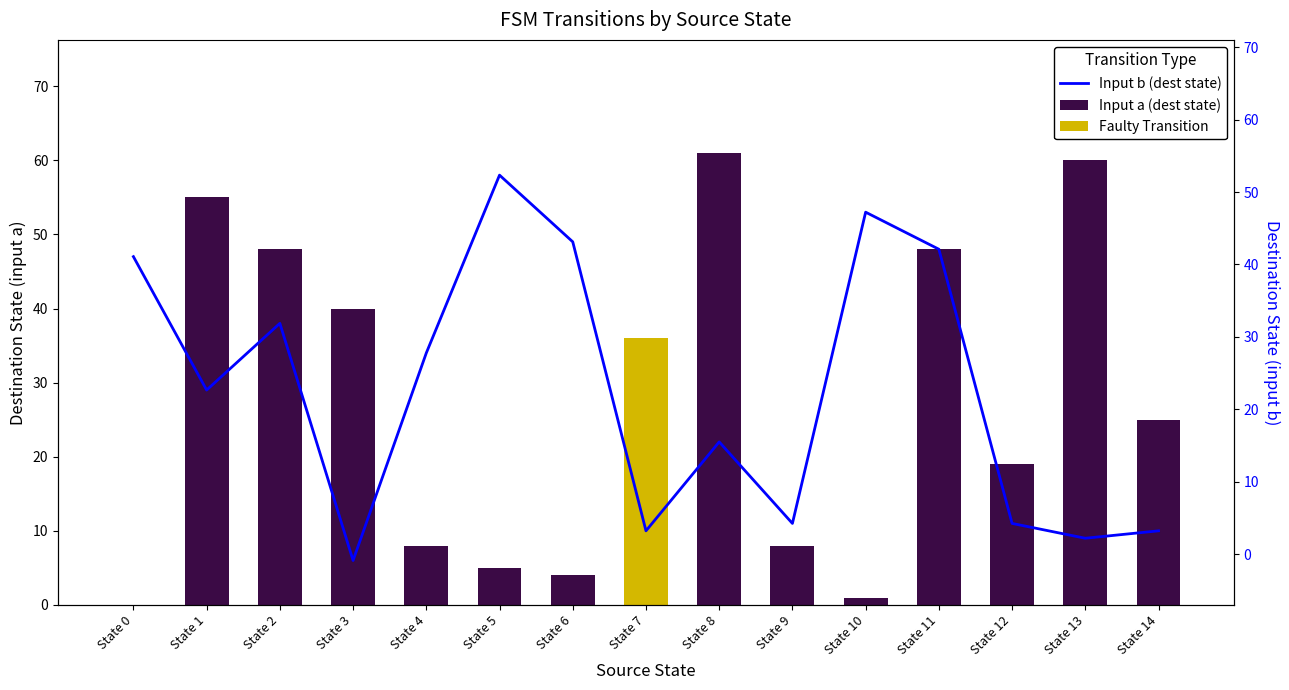

At which category is the sum across all series the highest?

State 11